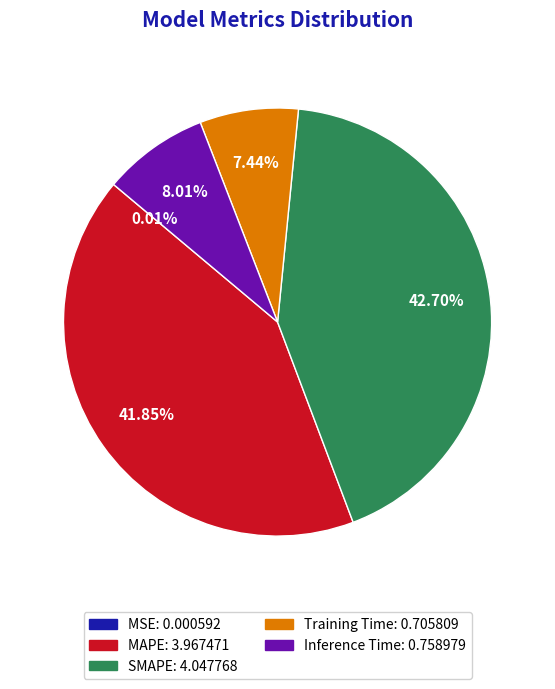

To the nearest percent, what is the combined percentage of Training Time and Inference Time?

15%